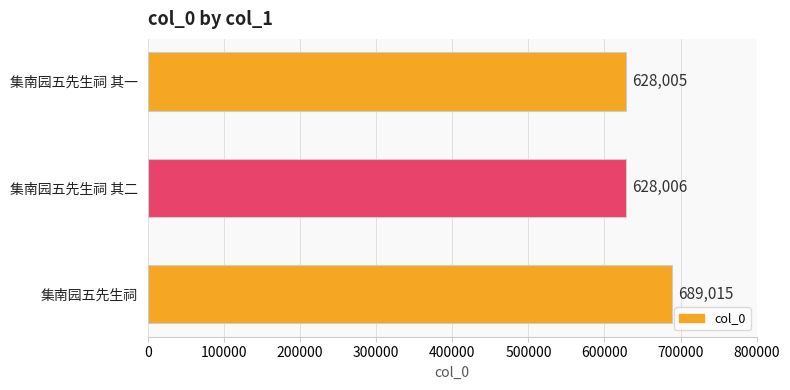

List the labels in order of value, smallest first.

集南园五先生祠 其一, 集南园五先生祠 其二, 集南园五先生祠